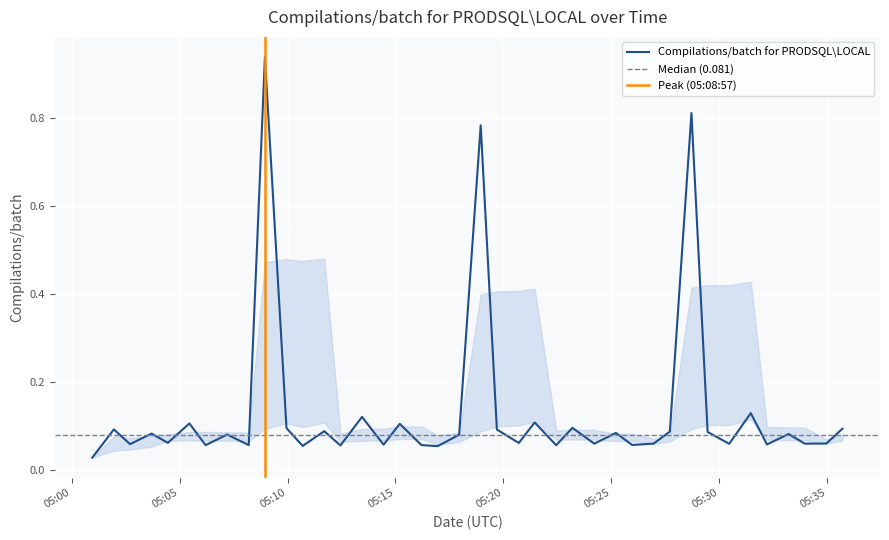

What position from the left is 2024-04-26 05:05:27?

6